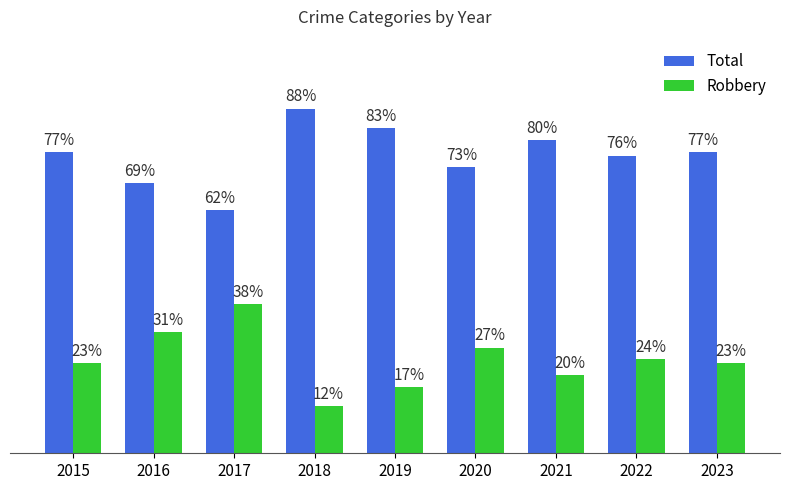

Rank the series at 2018 from highest to lowest value.

Total, Robbery